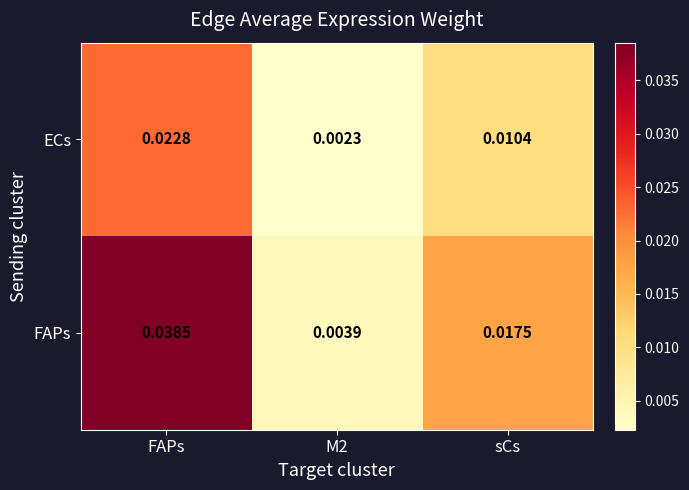

At sCs, list the series in order from largest to smallest.

FAPs, ECs